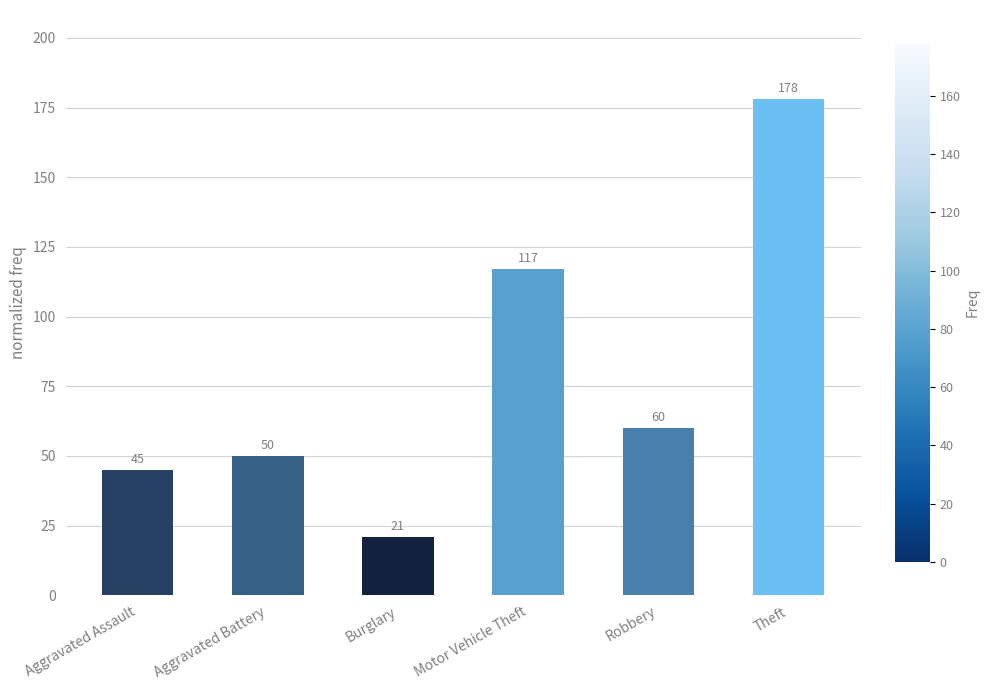

Rank the categories by value from highest to lowest.

Theft, Motor Vehicle Theft, Robbery, Aggravated Battery, Aggravated Assault, Burglary